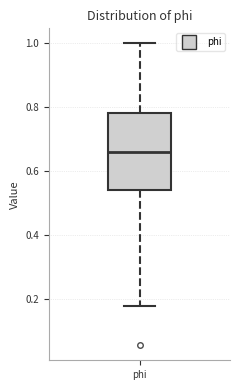

Read this box plot against the y-axis: the position of the median line, the range covered by the box, and the ends of both whiskers. The values are not printed on the chart, so give them approximately, as read against the axis.

median 0.66, box 0.54 to 0.78, whiskers 0.18 to 1.00